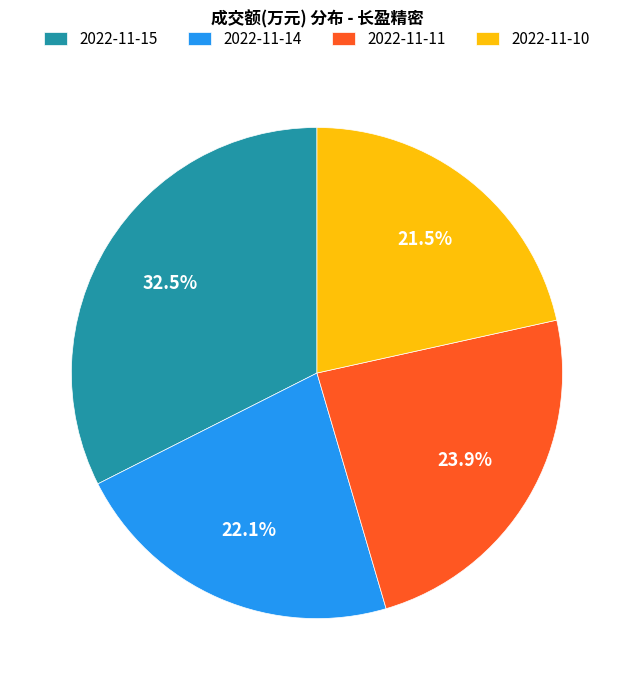

Is there any slice that represents more than half of the pie?

No